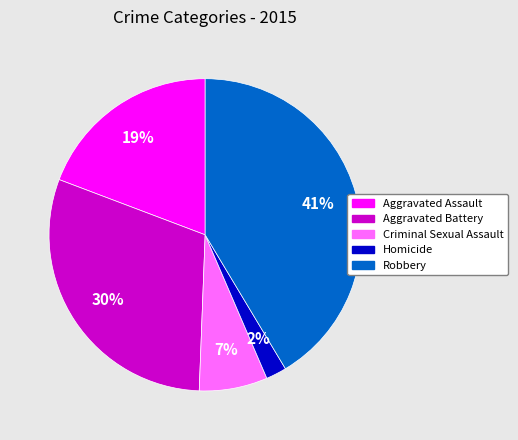

The Robbery slice represents 33% of the pie. True or false?

False